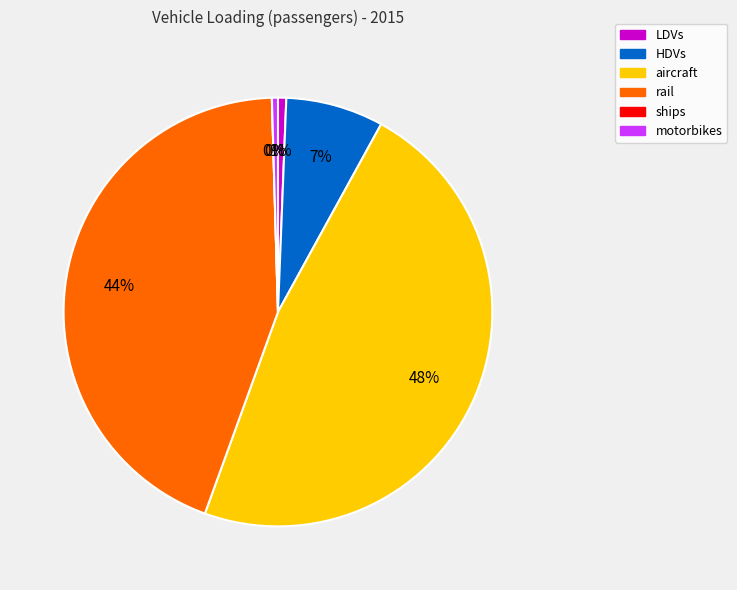

Which has a higher value, LDVs or aircraft?

aircraft